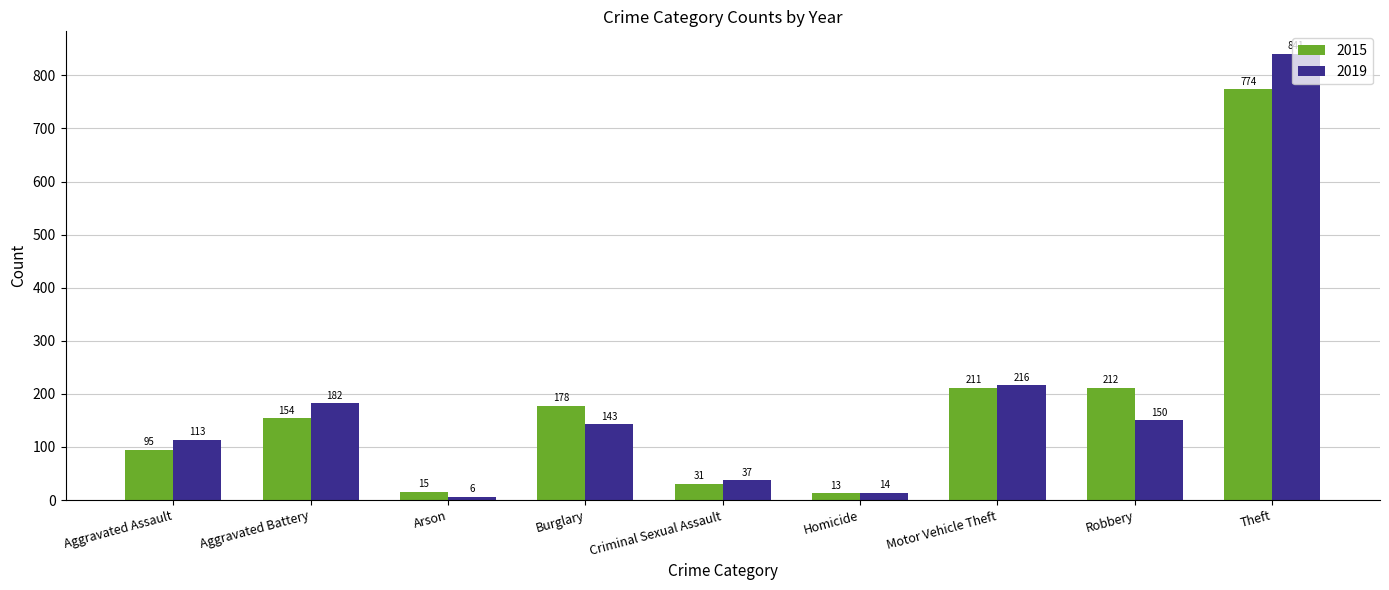

At which label does 2015 reach its peak?

Theft